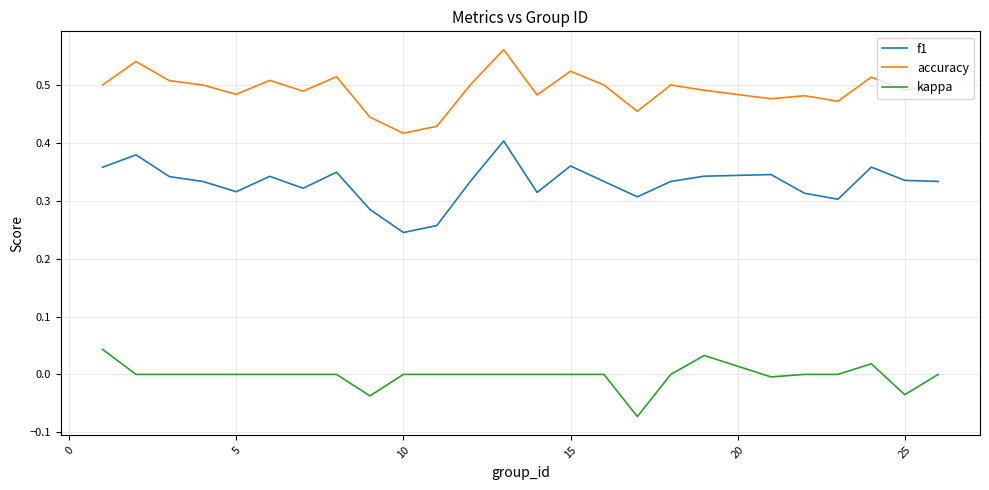

Does the chart have visible grid lines?

Yes